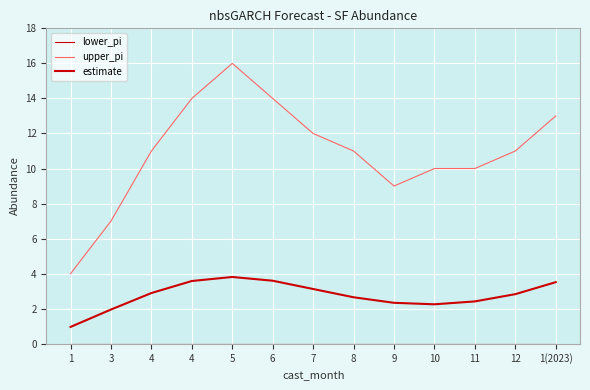

Does the chart have visible grid lines?

Yes